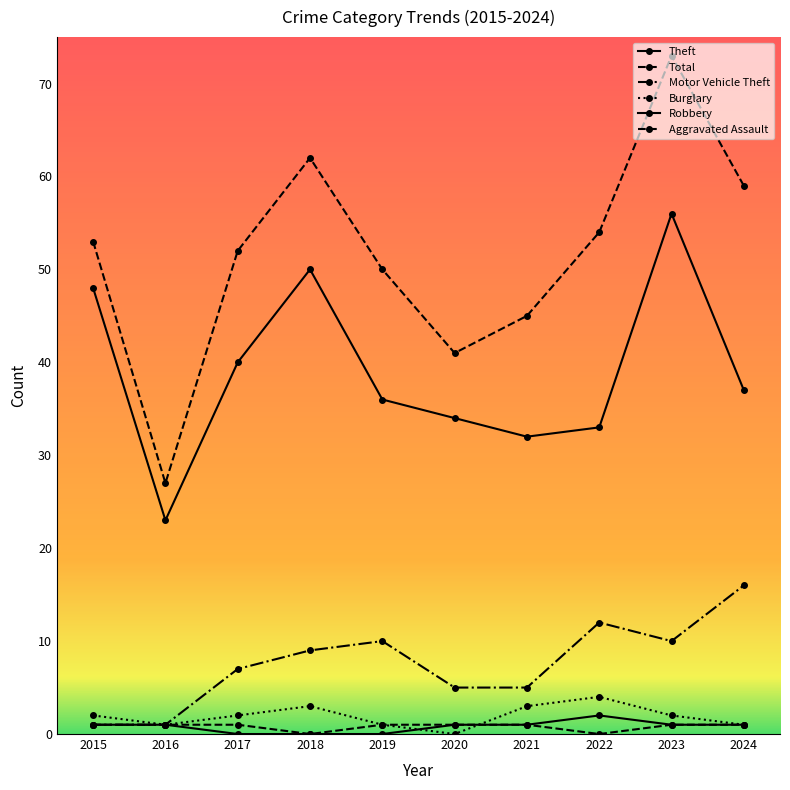

Which category has the lowest value across all series?

2020